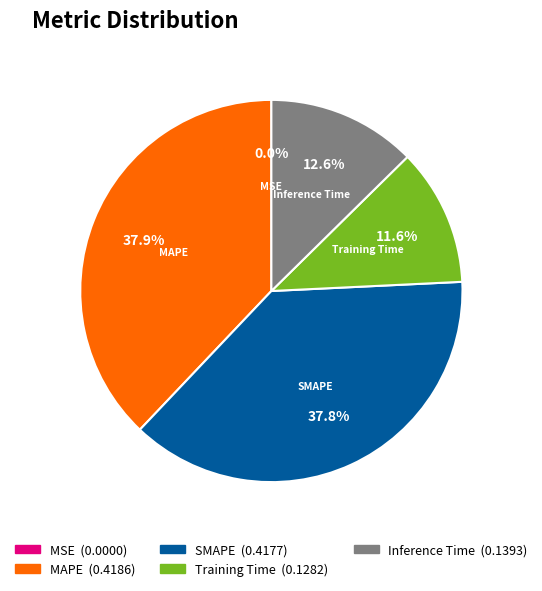

Is there a majority slice in this chart?

No